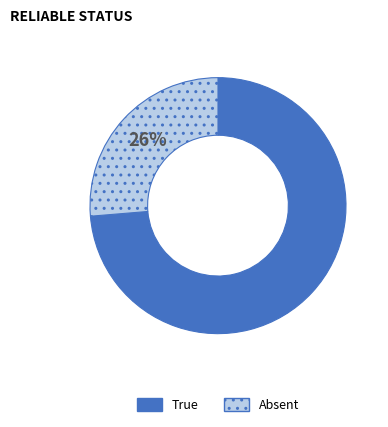

Is there a majority slice in this chart?

Yes